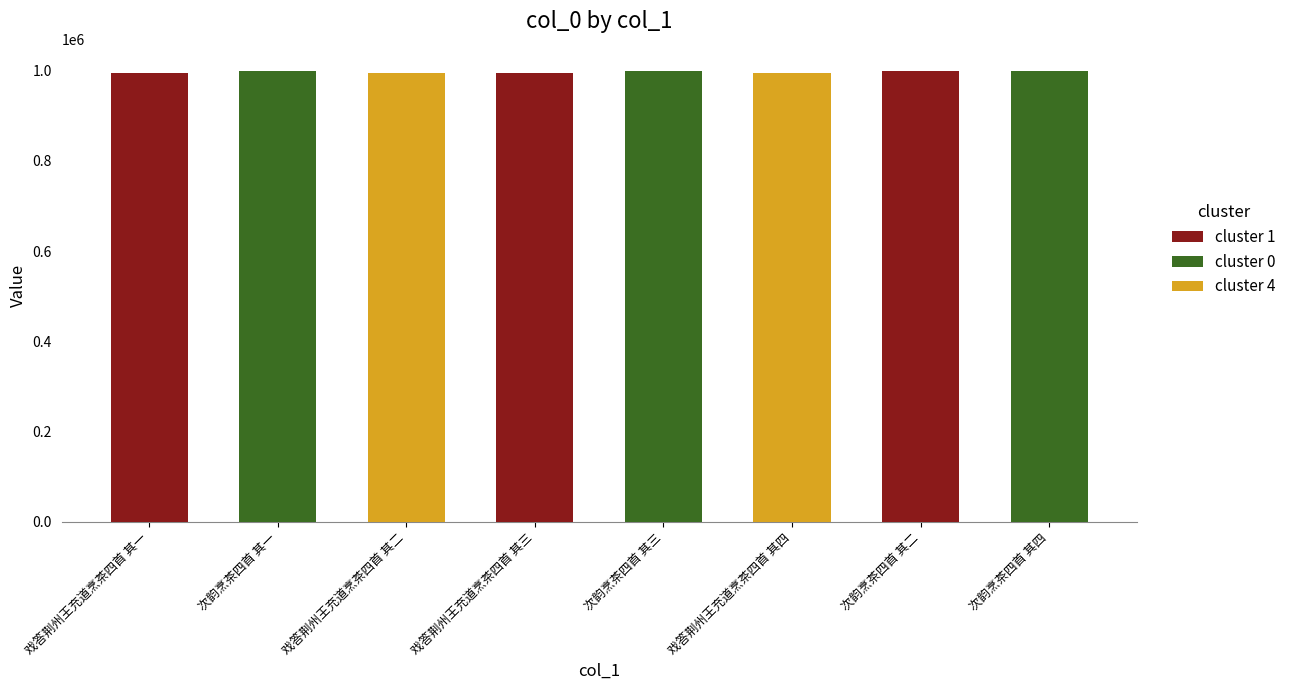

Does the chart contain stacked bars?

No